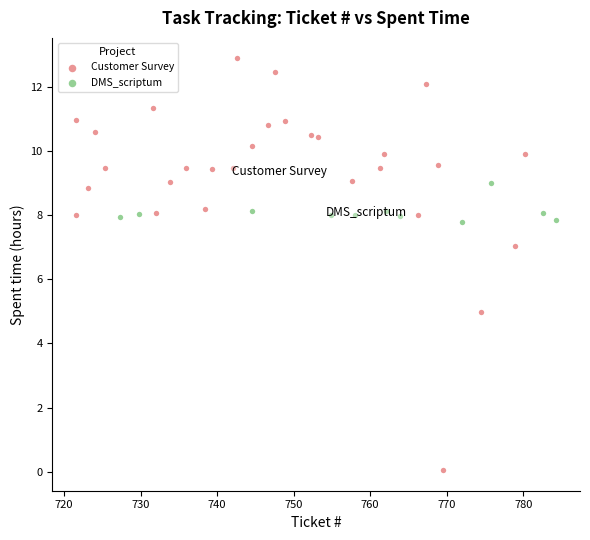

Which series has the largest Y range (max minus min)?

Customer Survey